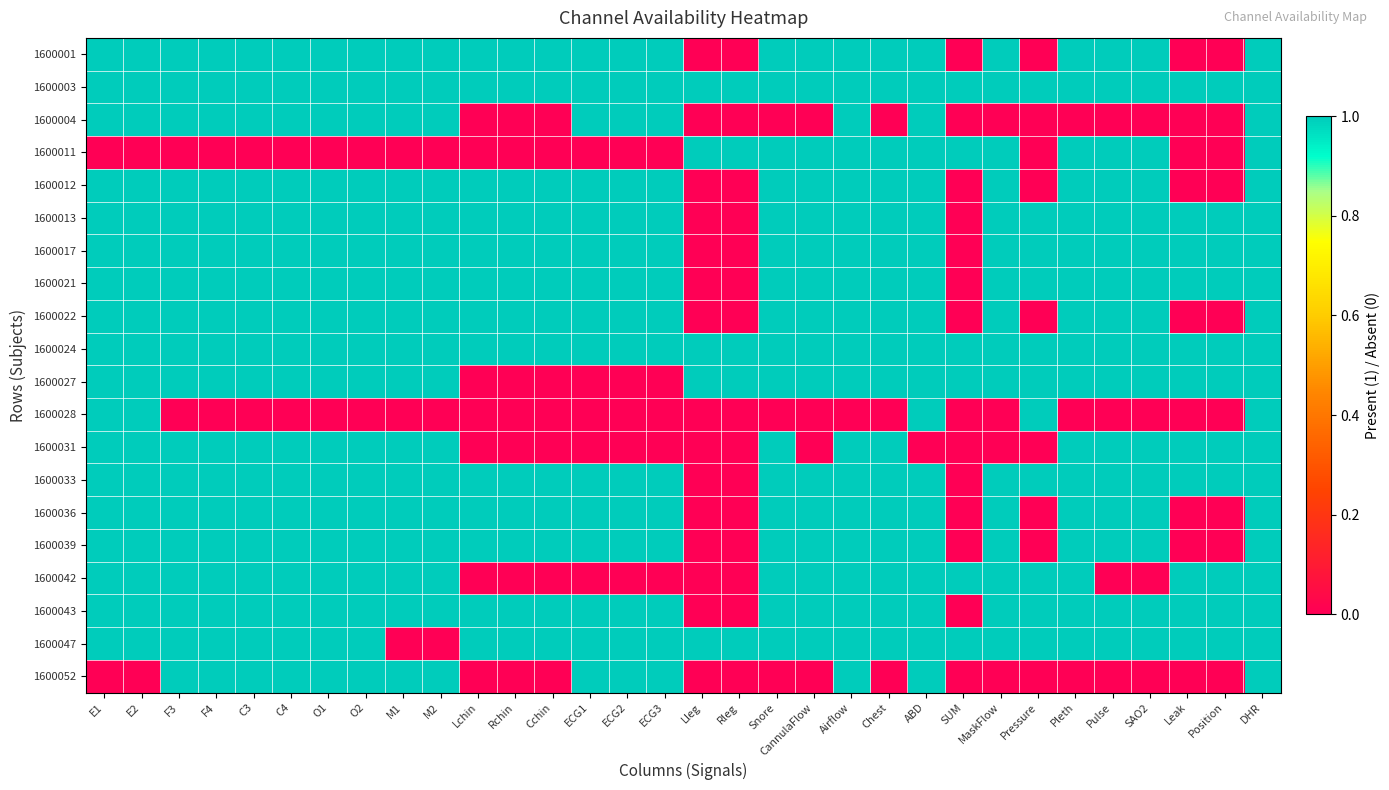

Which category has the highest value across all series?

E1